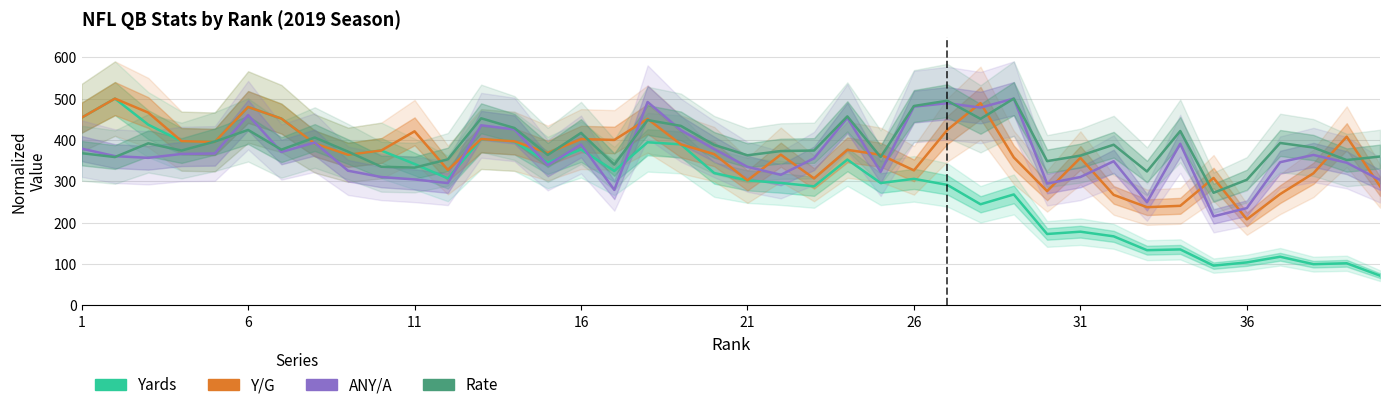

How many values in the Y/G series are below 374?

20